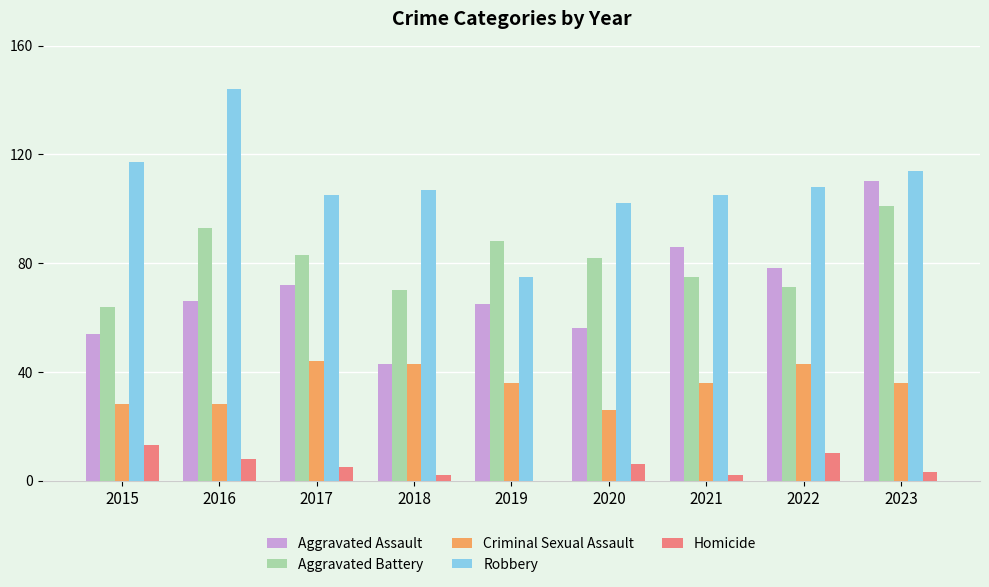

Which series changed the most between 2019 and 2021?

Robbery